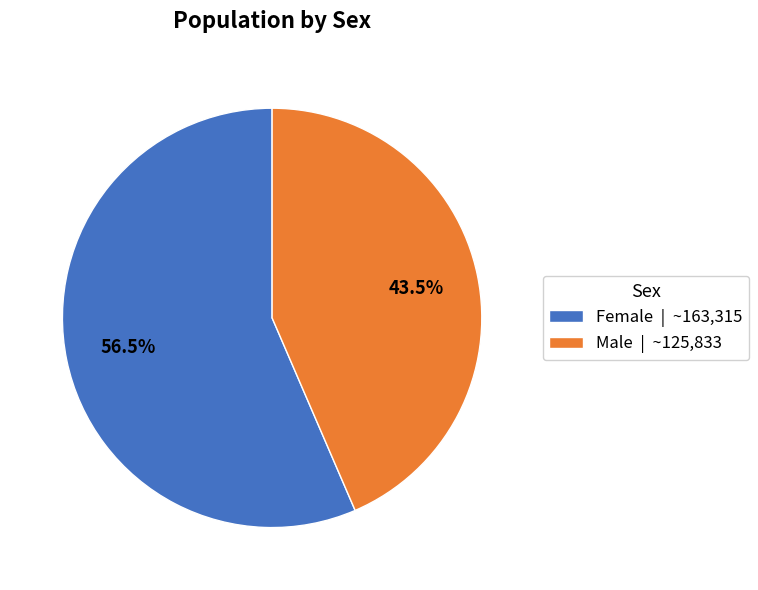

What percentage is NOT represented by Male?

56.5%